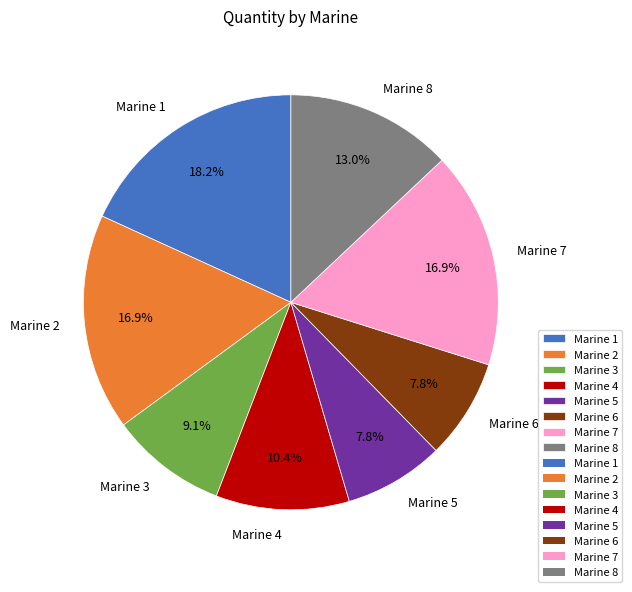

What is the largest slice in the pie chart?

Marine 1